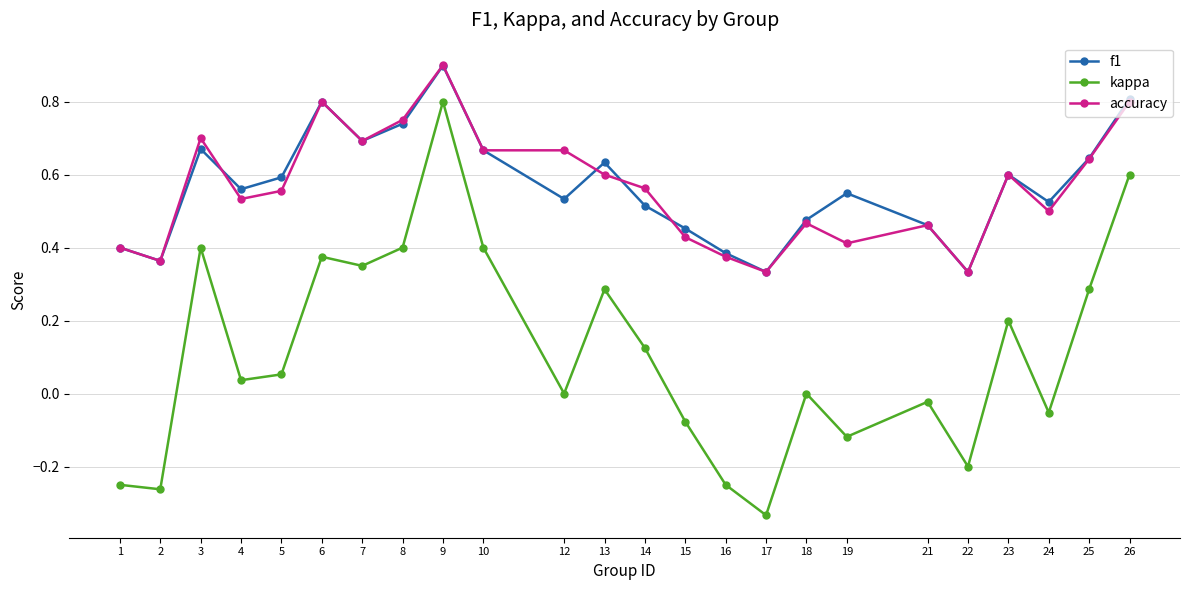

At which label does kappa reach its peak?

9